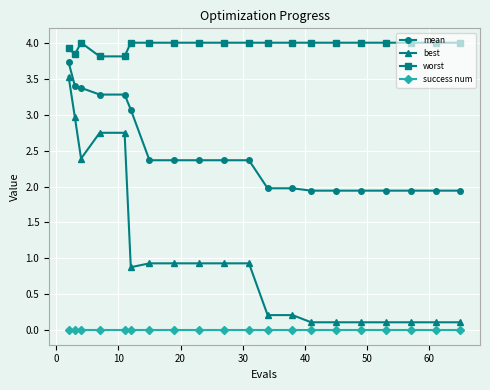

Which series has the largest total across all categories?

worst